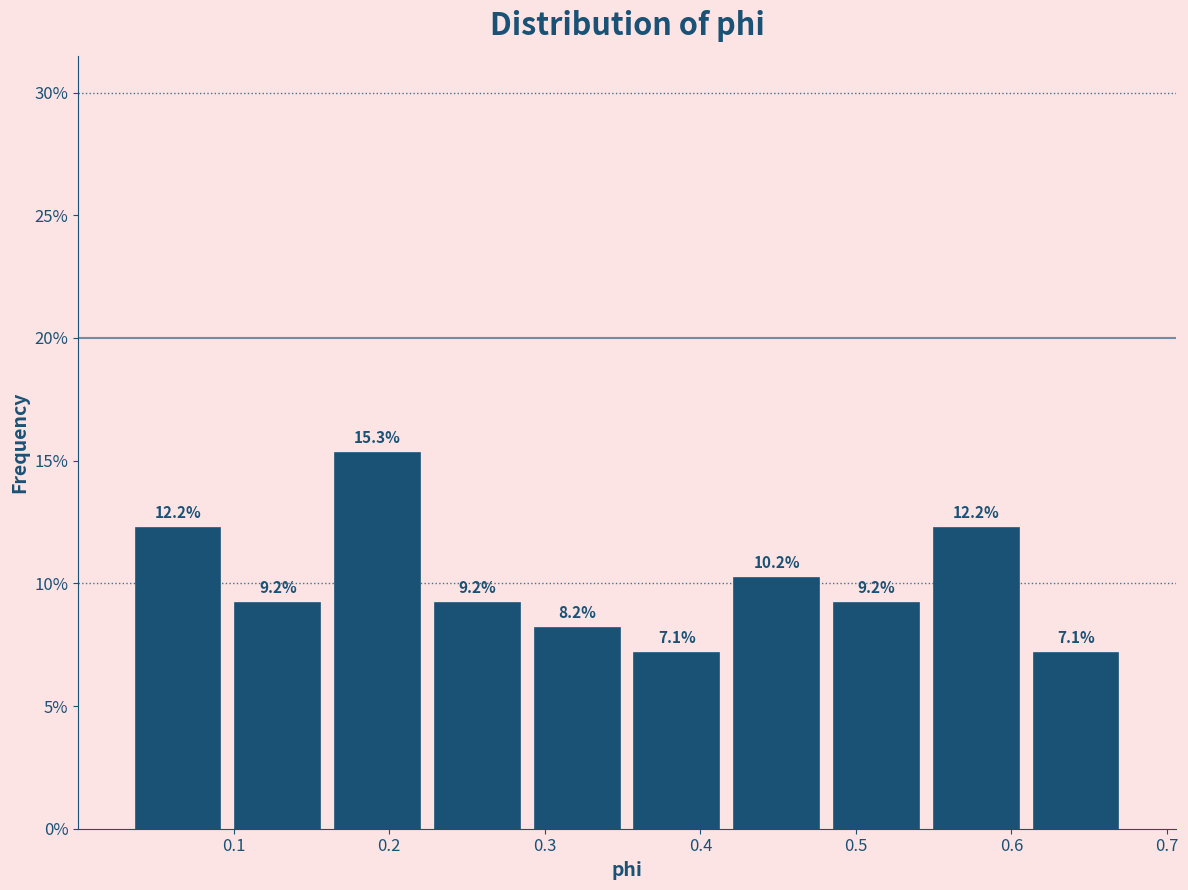

Reading left to right, list every bar in this chart as the range it spans on the x-axis followed by its height. The bar edges are not printed on the chart, so give them approximately, as read against the axis.

0.03 to 0.10: 12.2
0.10 to 0.16: 9.2
0.16 to 0.22: 15.3
0.22 to 0.29: 9.2
0.29 to 0.35: 8.2
0.35 to 0.42: 7.1
0.42 to 0.48: 10.2
0.48 to 0.55: 9.2
0.55 to 0.61: 12.2
0.61 to 0.67: 7.1